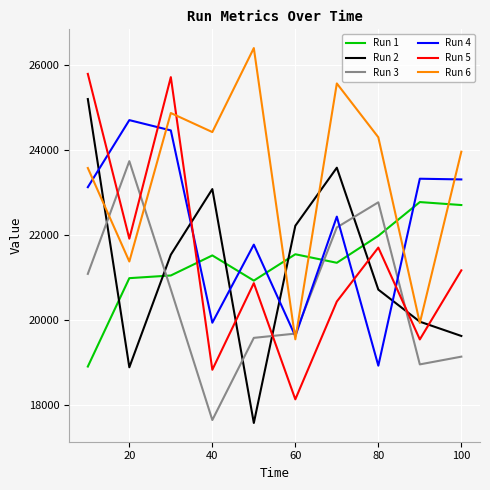

What are all the series names shown in the legend?

Run 1, Run 2, Run 3, Run 4, Run 5, Run 6